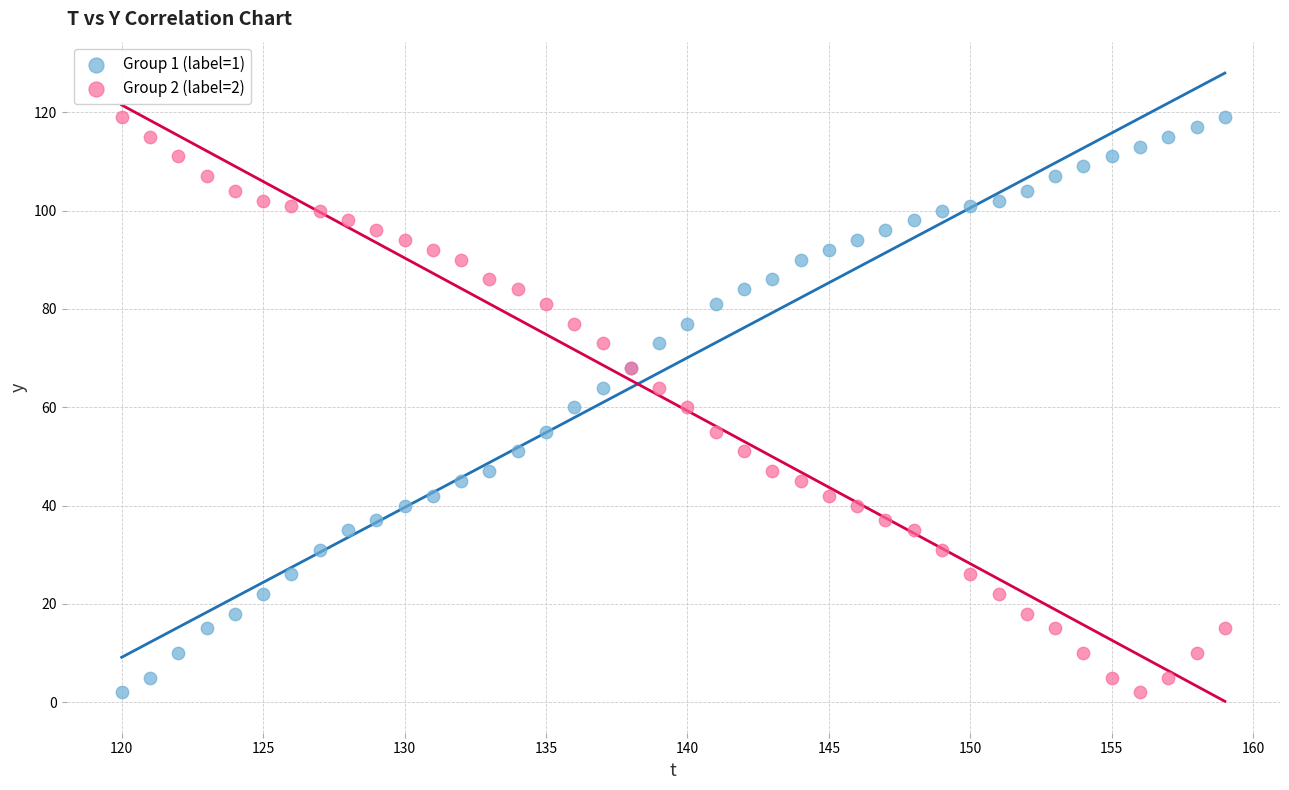

What is the X range (max minus min) for the scatter plot?

39